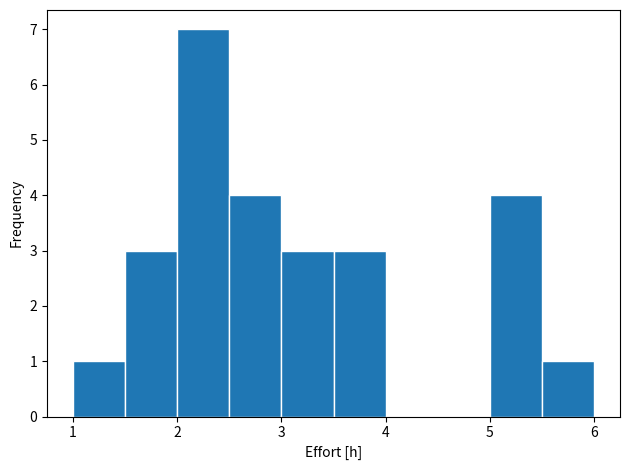

Reading left to right, transcribe this chart: for each bar, give the range it covers on the x-axis and its height. The values are not printed on the chart, so give them approximately, as read against the axis.

1.0 to 1.5: 1
1.5 to 2.0: 3
2.0 to 2.5: 7
2.5 to 3.0: 4
3.0 to 3.5: 3
3.5 to 4.0: 3
4.0 to 4.5: 0
4.5 to 5.0: 0
5.0 to 5.5: 4
5.5 to 6.0: 1